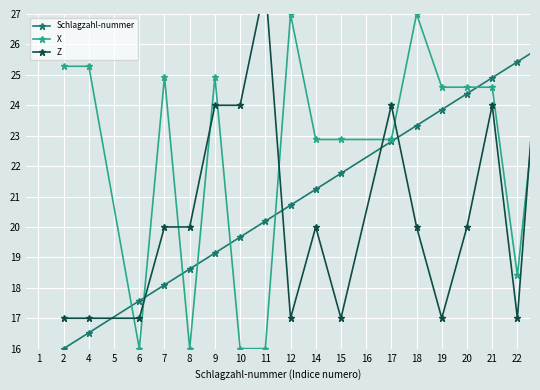

What is the difference between the maximum and minimum values in the X series?

11.0